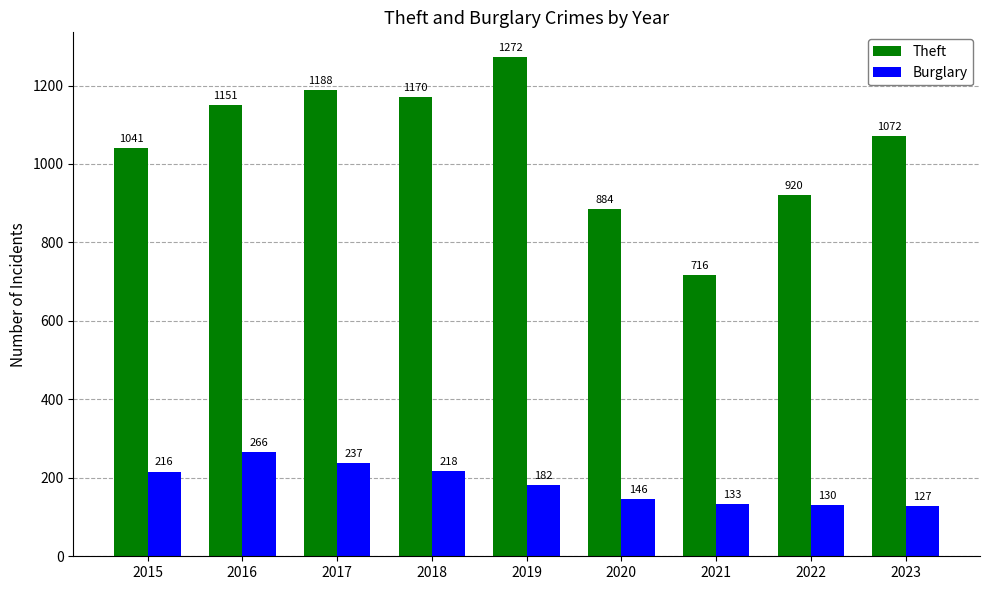

Between 2017 and 2022, which series saw the biggest shift?

Theft